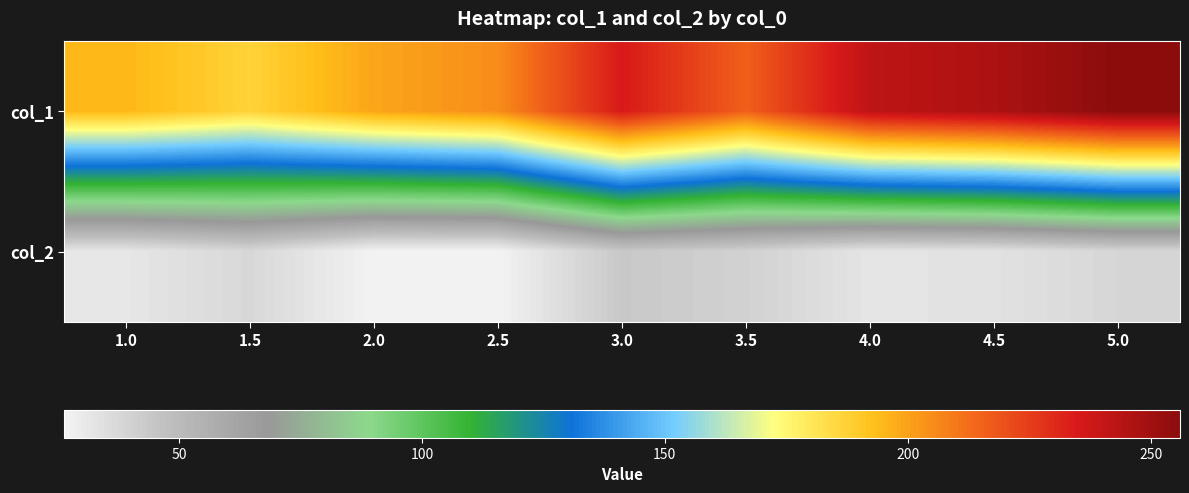

At 4.0, list the series in order from smallest to largest.

col_2, col_1